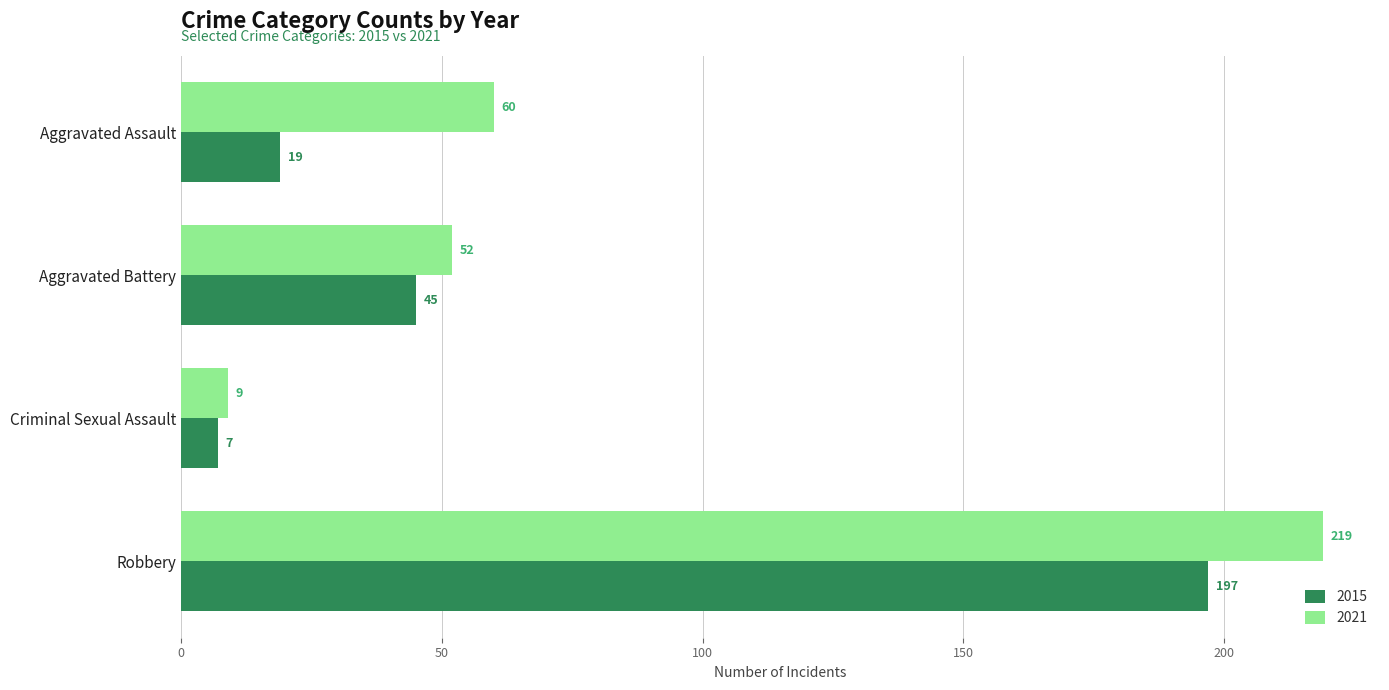

At which category is the sum across all series the highest?

Robbery